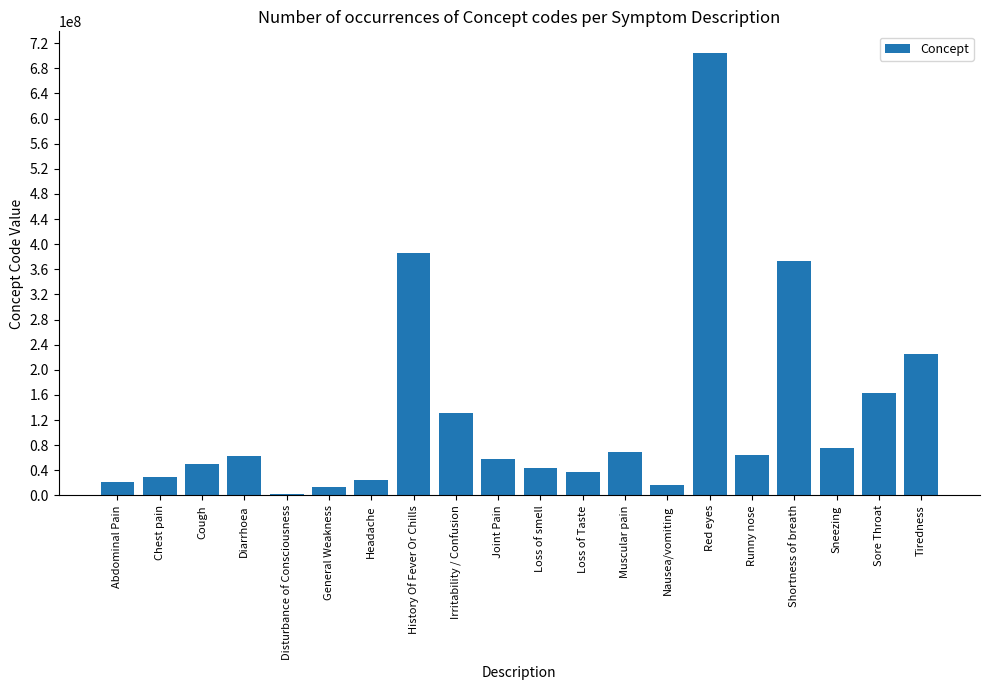

What position from the right is Shortness of breath?

4